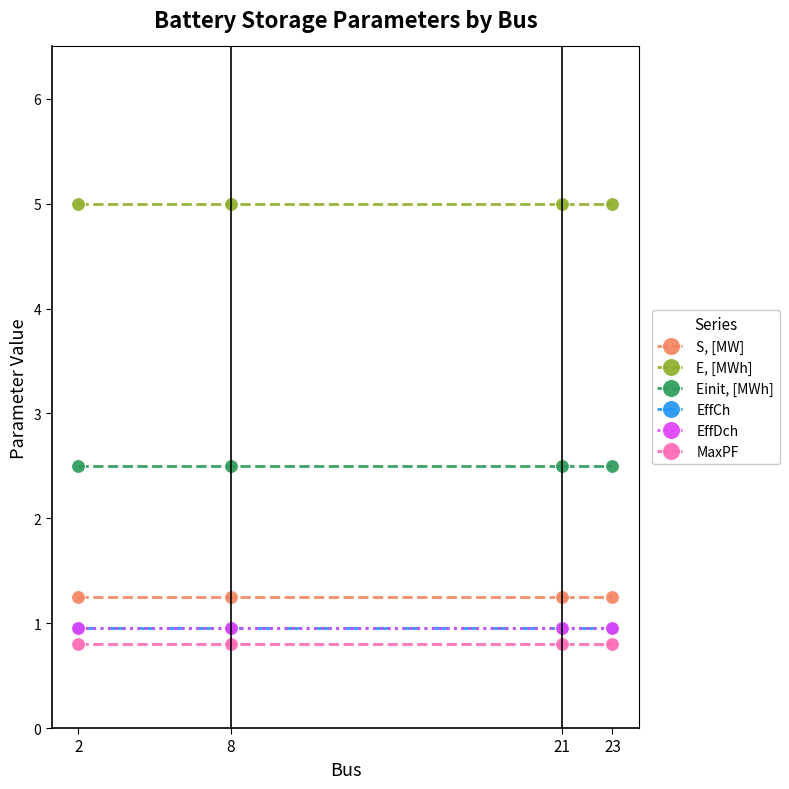

Between 2 and 8, which is larger?

2